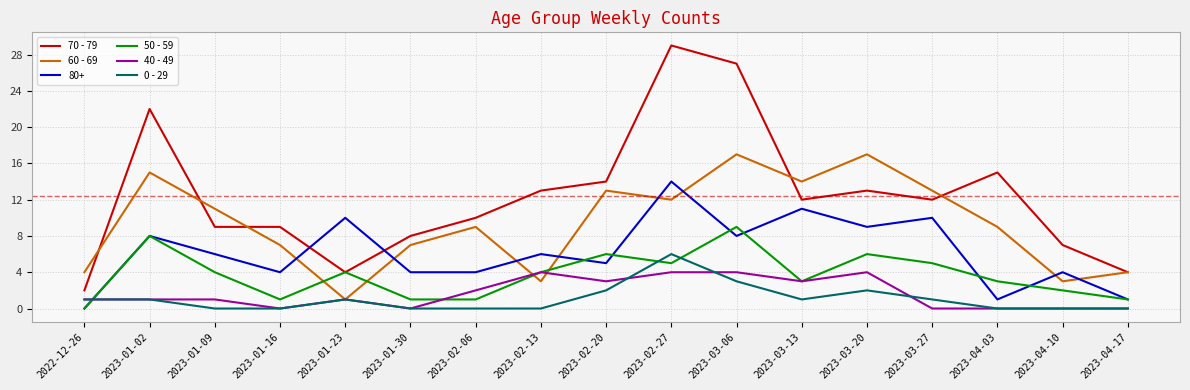

Where do 50 - 59 and 60 - 69 first cross each other?

2023-01-16 and 2023-01-23